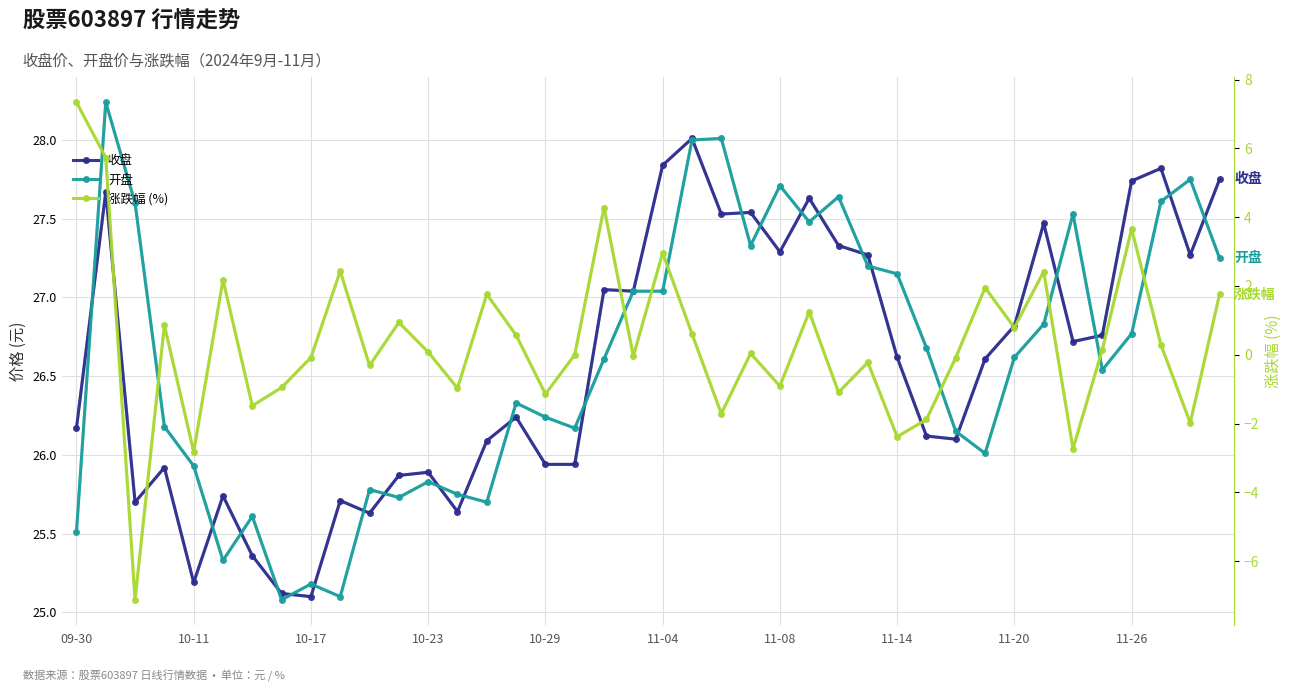

How many distinct data groups are displayed?

3